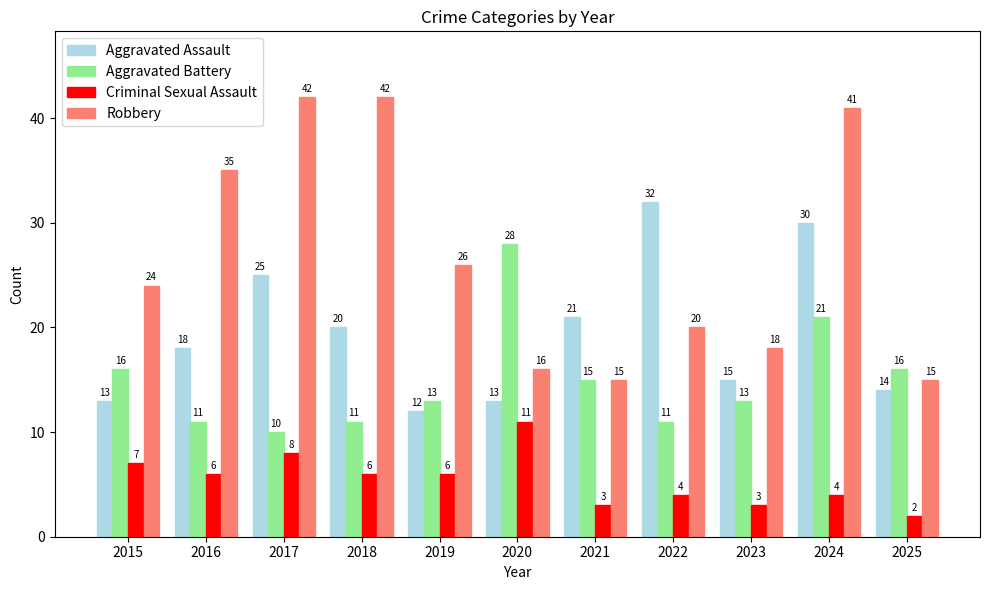

Rank the series by their maximum value, from highest to lowest.

Robbery, Aggravated Assault, Aggravated Battery, Criminal Sexual Assault